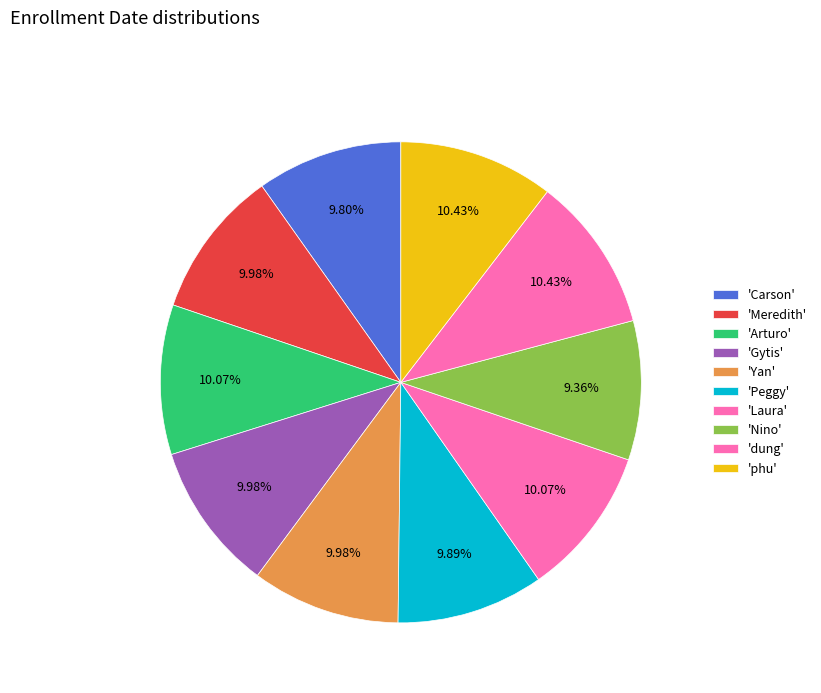

Count the number of slices in the pie.

10